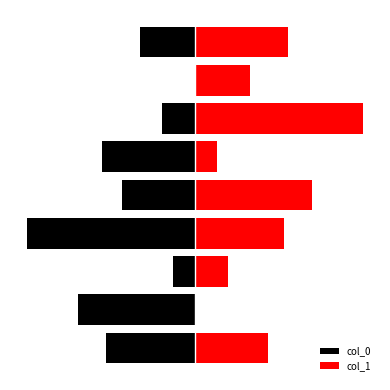

Which series changed the most between 5 and 8?

col_1